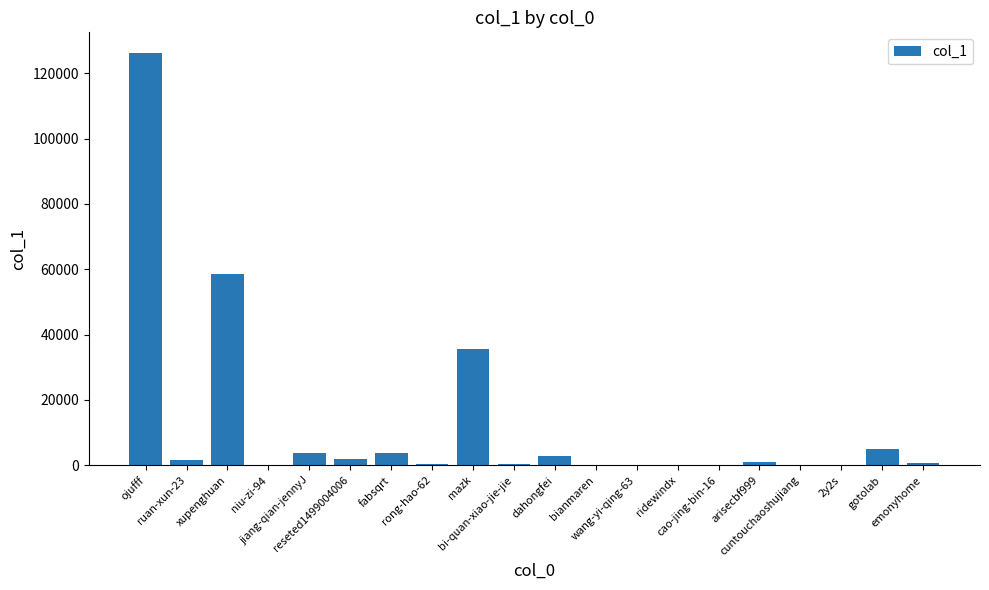

What is the sum of all values?

242658